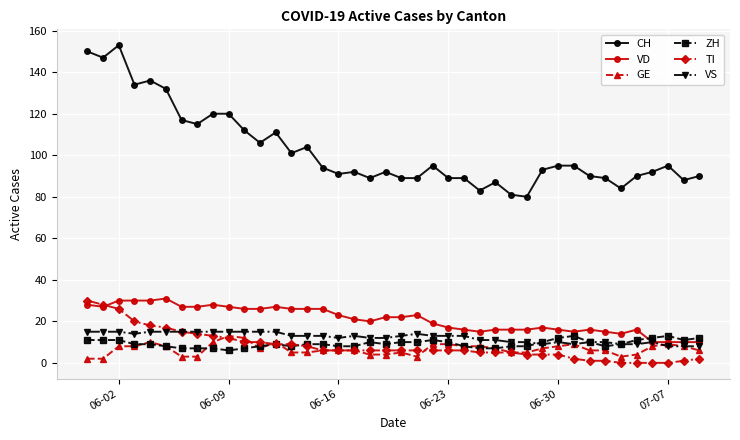

How many distinct data groups are displayed?

6